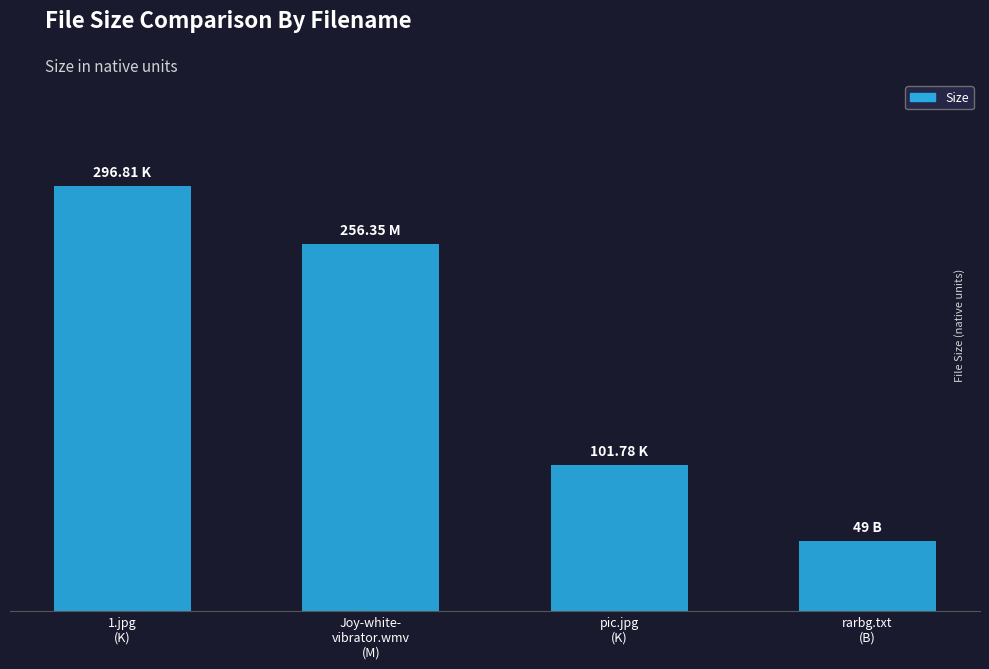

Are the bars horizontal?

No